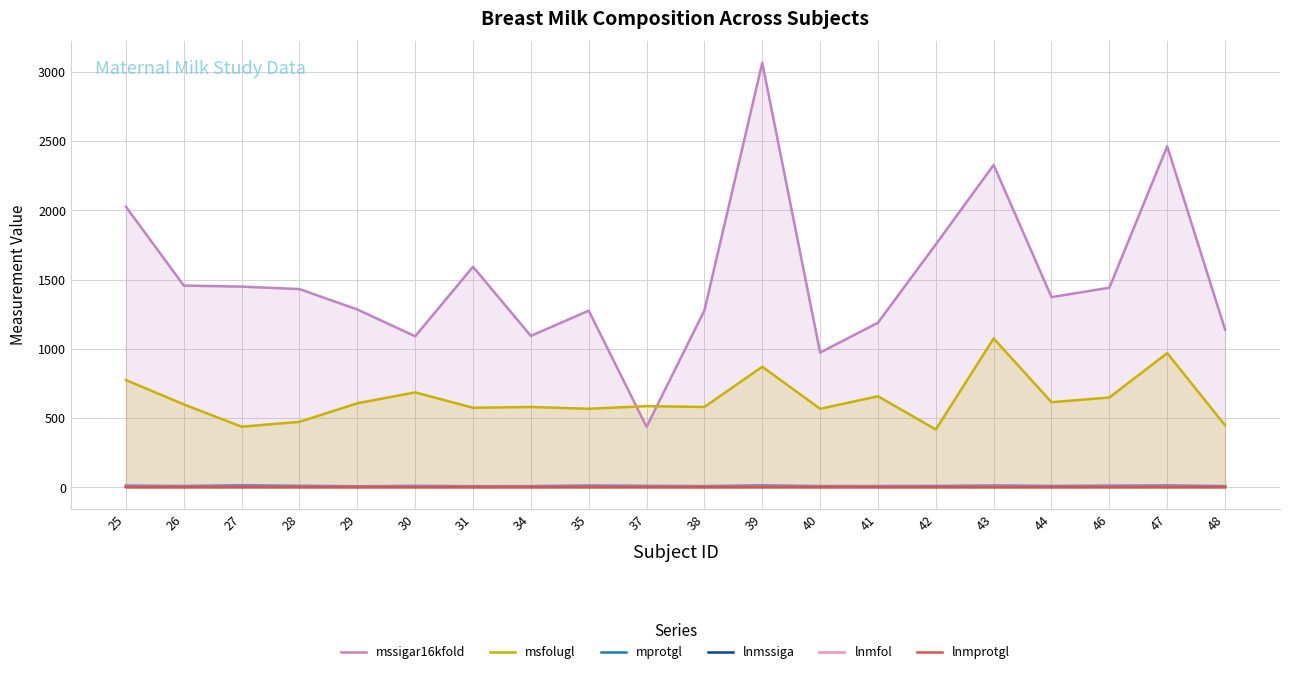

True or false: lnmssiga has more than 2 points higher than both neighbors.

True